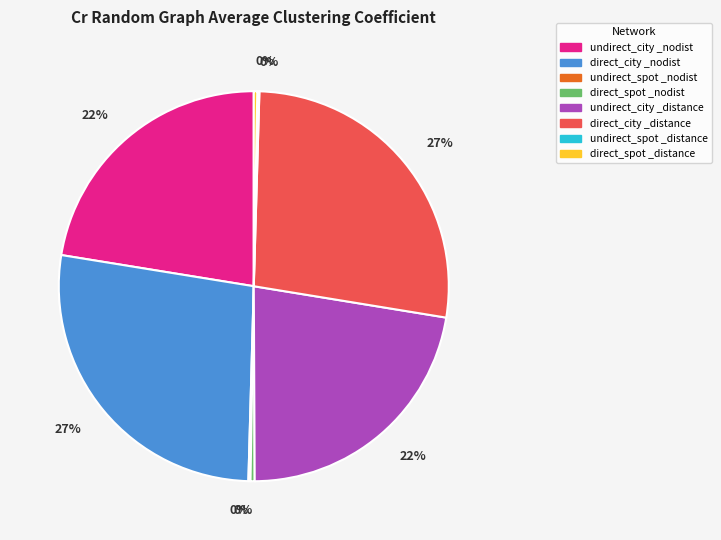

Does any single category account for the majority?

No